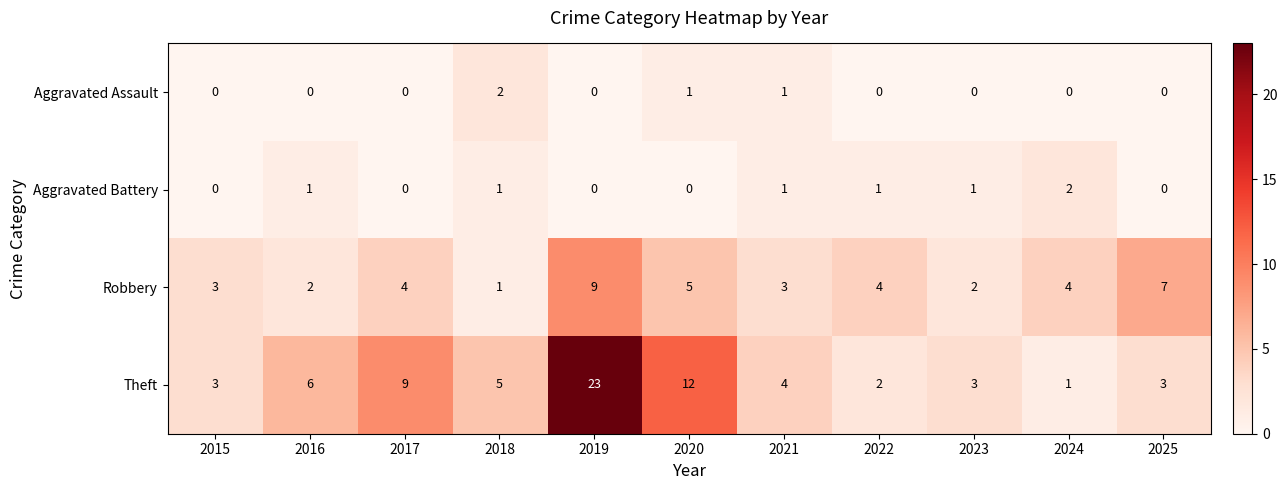

At which category does the chart reach its peak across all series?

2019